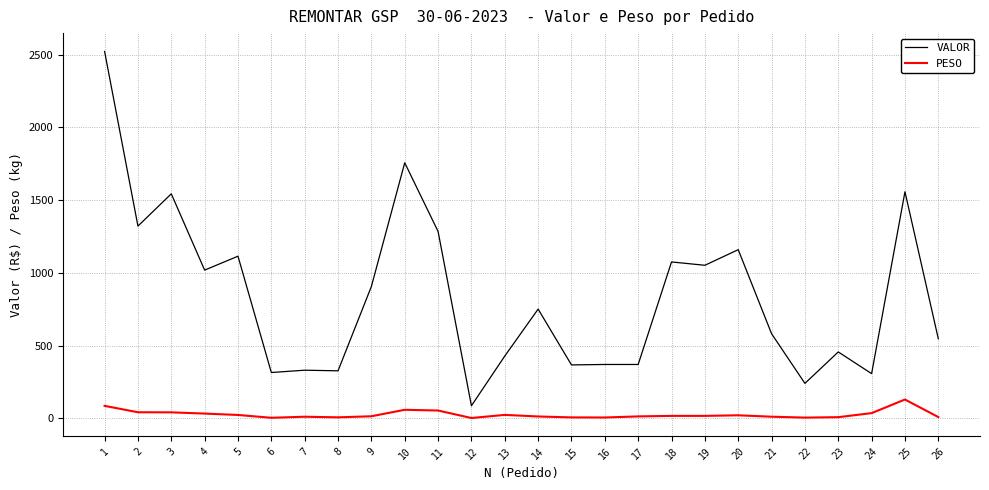

Which series has the widest spread of values?

VALOR